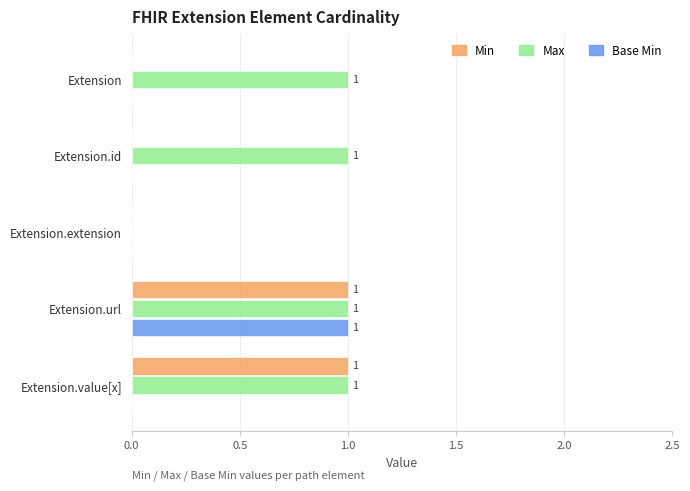

Which series has the largest total across all categories?

Max